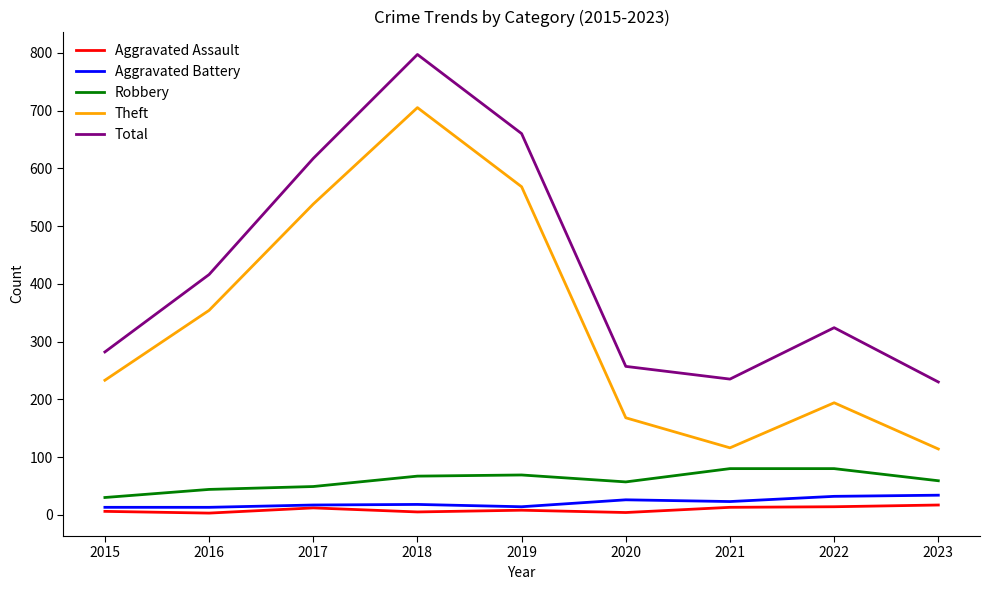

Is the value of Total at 2021 greater than the value of Aggravated Battery at 2023?

Yes